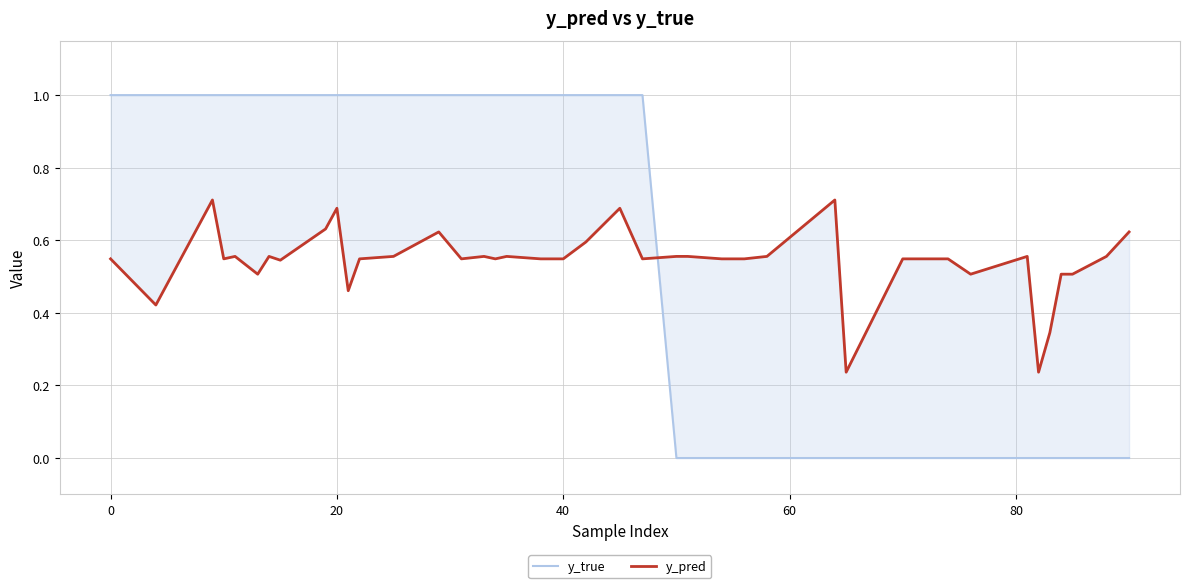

Which series ends up on top after the final intersection of y_true and y_pred?

y_pred